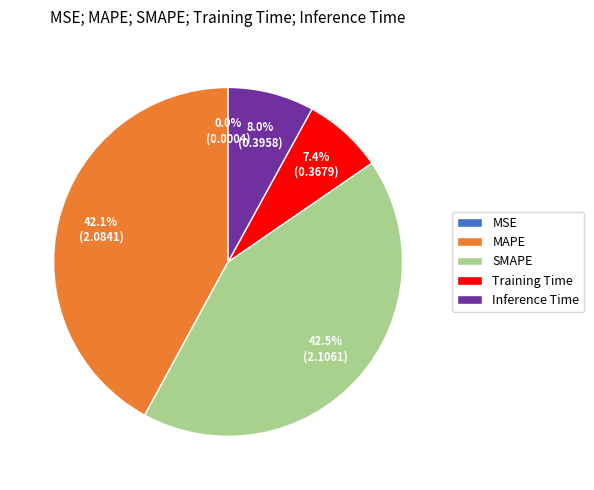

What is the total percentage of MAPE and Training Time?

49.5%